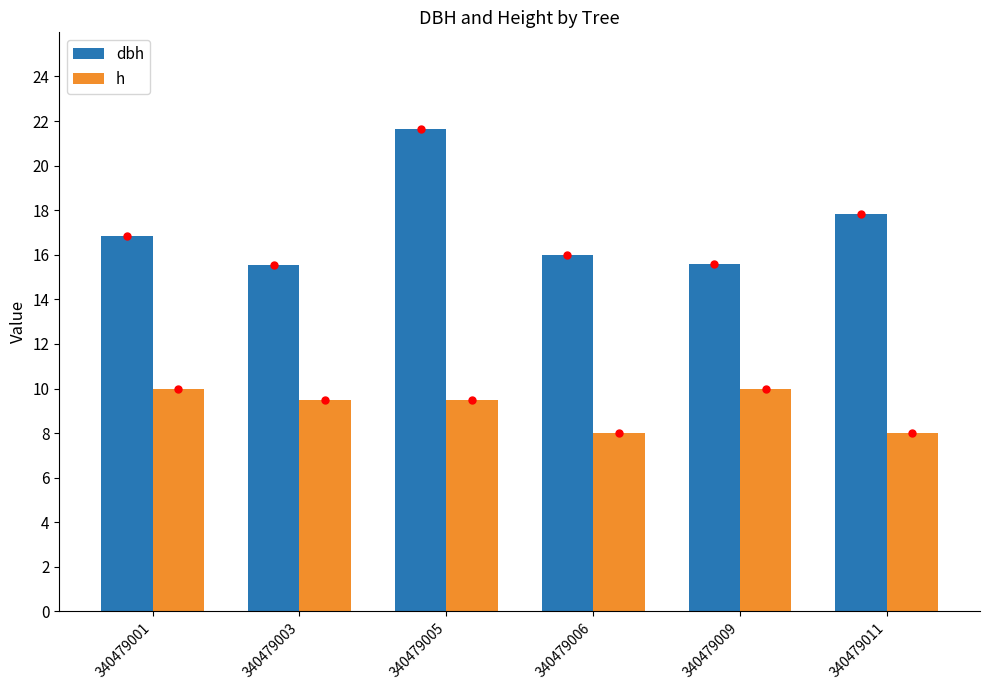

What is the value of the h bar at the 3rd from the left?

9.5